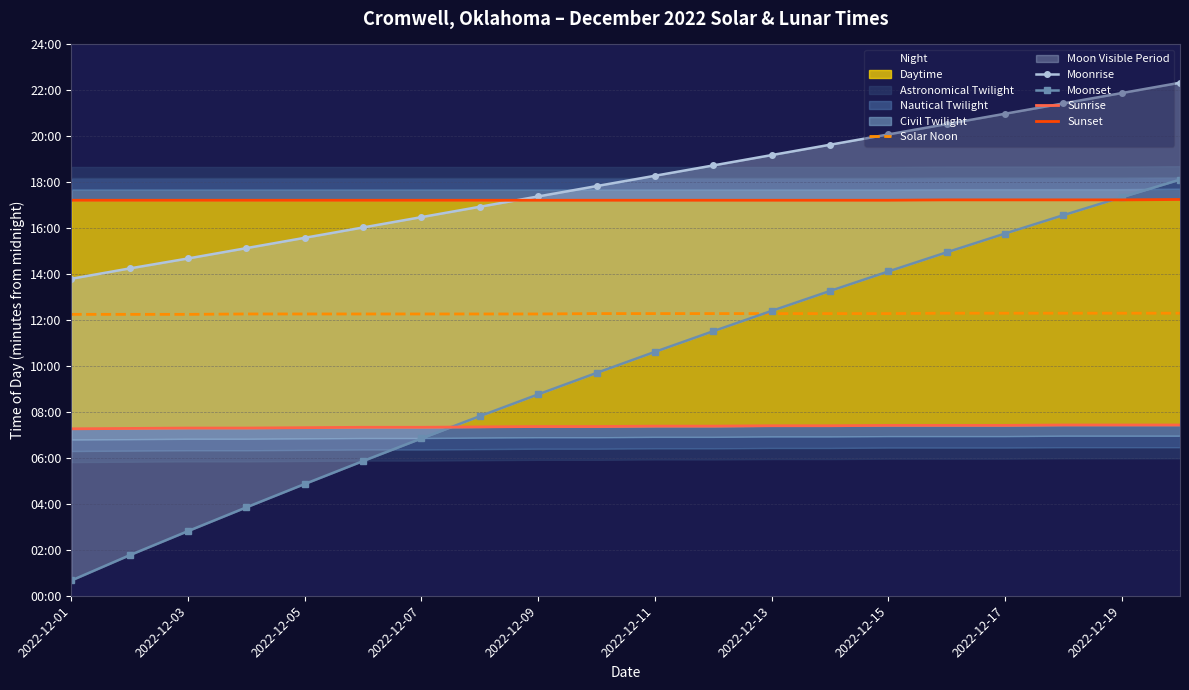

What is the smallest value displayed?

40